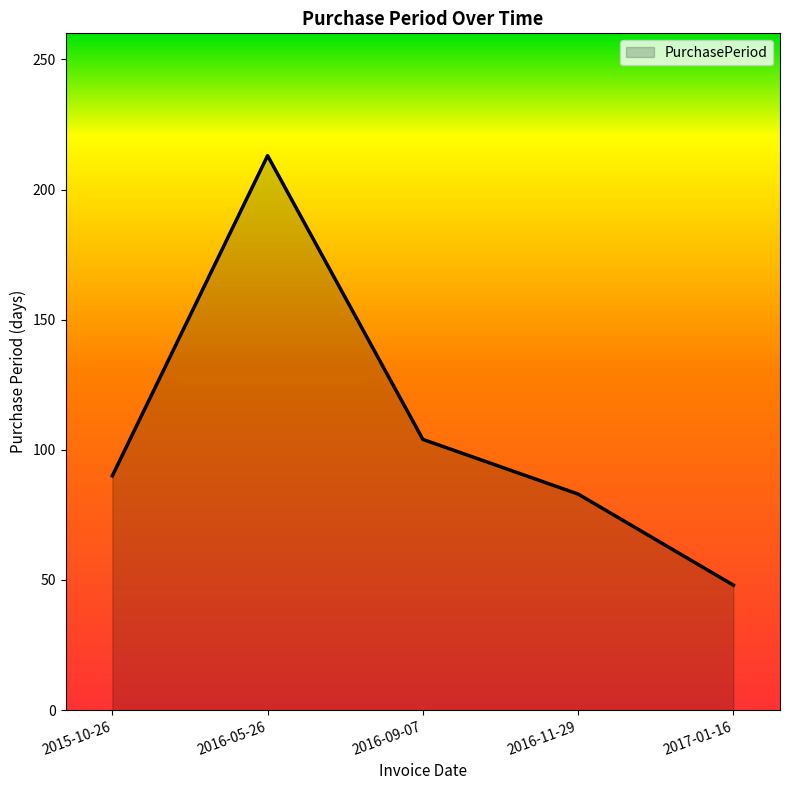

Rank the categories by value from lowest to highest.

2017-01-16, 2016-11-29, 2015-10-26, 2016-09-07, 2016-05-26